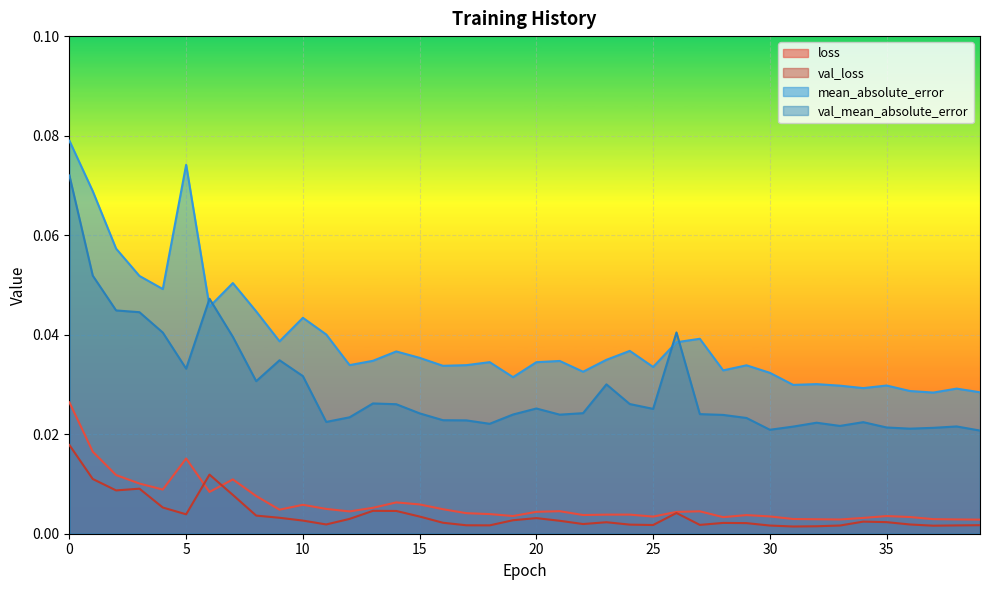

Which has a higher value, 21 or 31?

21